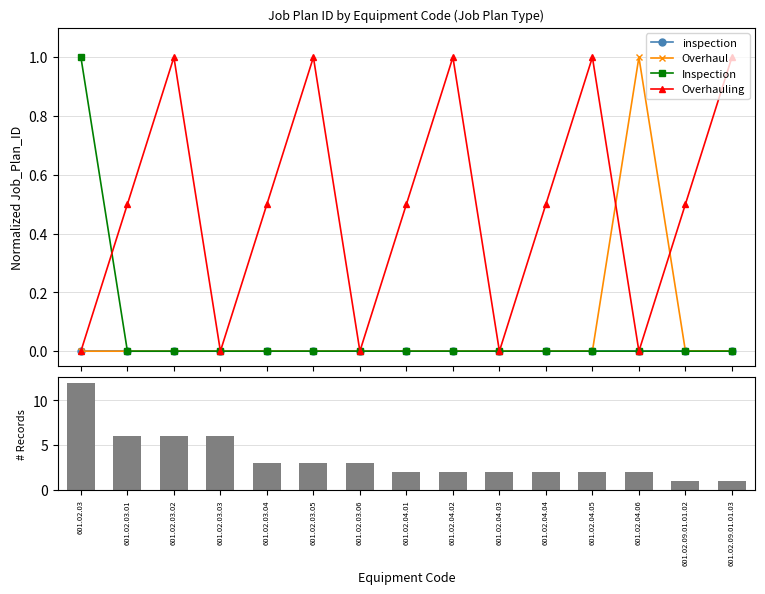

Read the # Records value at 601.02.03.02.

6.0